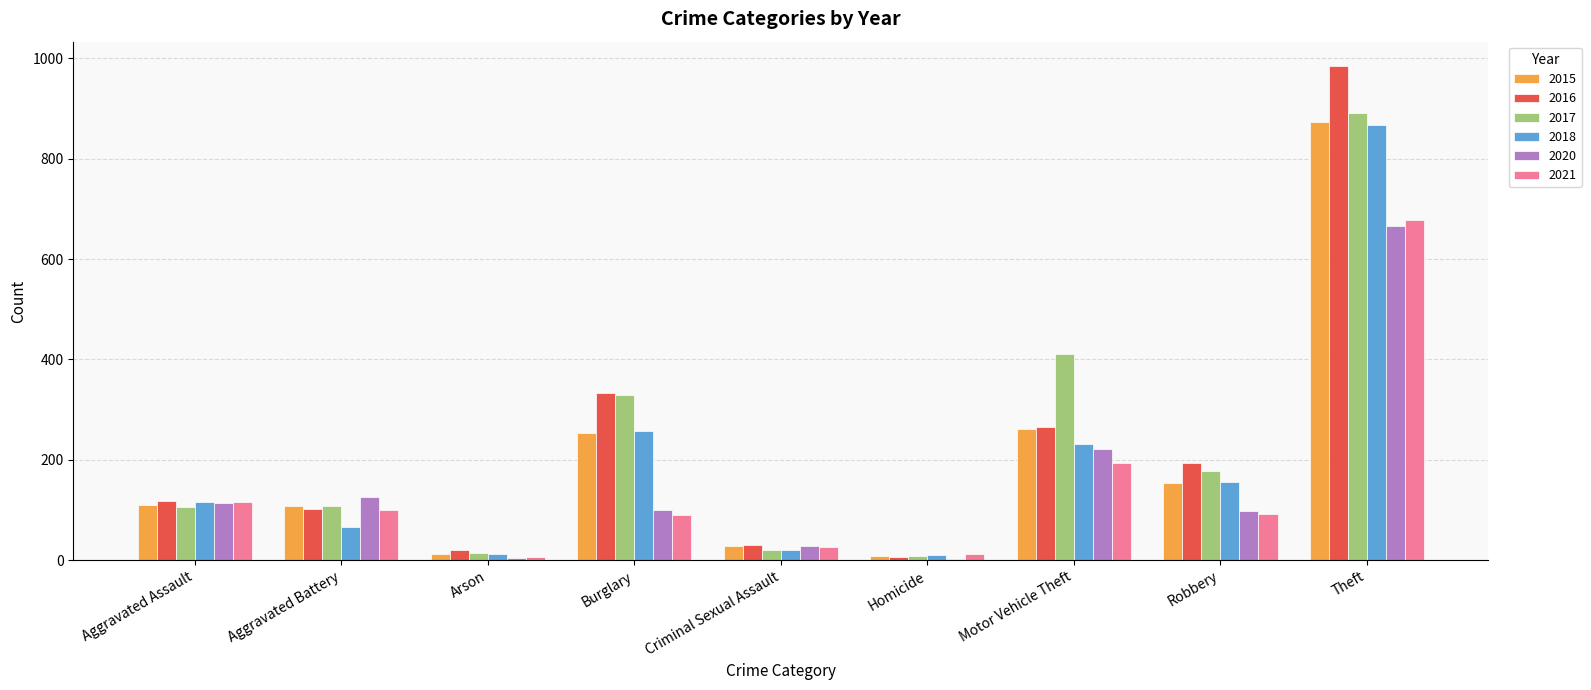

Between Aggravated Assault and Burglary, which series saw the biggest shift?

2017